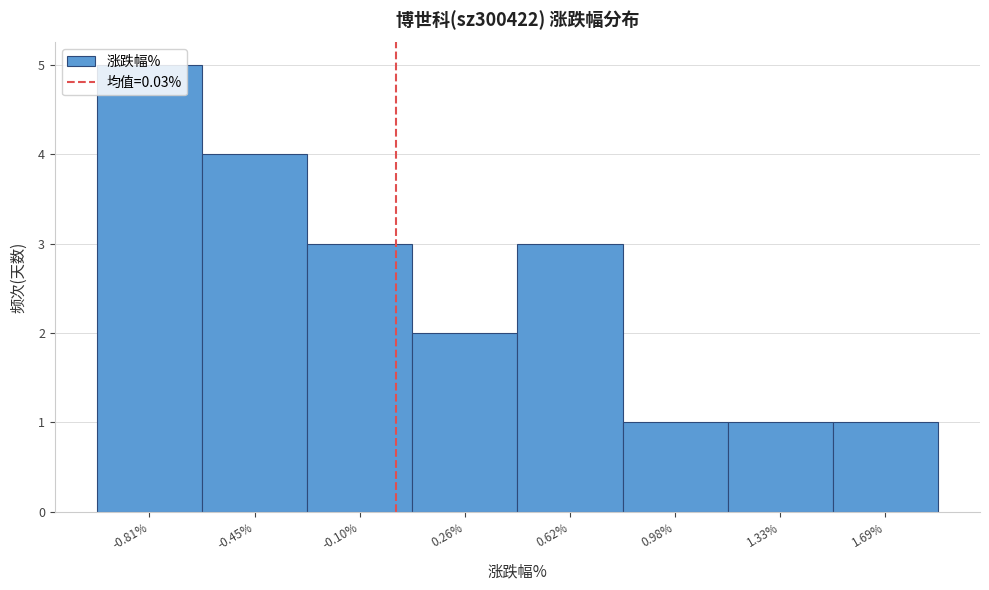

Reading left to right, transcribe this chart: for each bar, give the range it covers on the x-axis and its height. Neither the bar edges nor the heights are printed on the chart, so give them approximately, as read against the axes.

-1.00 to -0.65: 5
-0.65 to -0.25: 4
-0.25 to 0.10: 3
0.10 to 0.45: 2
0.45 to 0.80: 3
0.80 to 1.15: 1
1.15 to 1.50: 1
1.50 to 1.85: 1